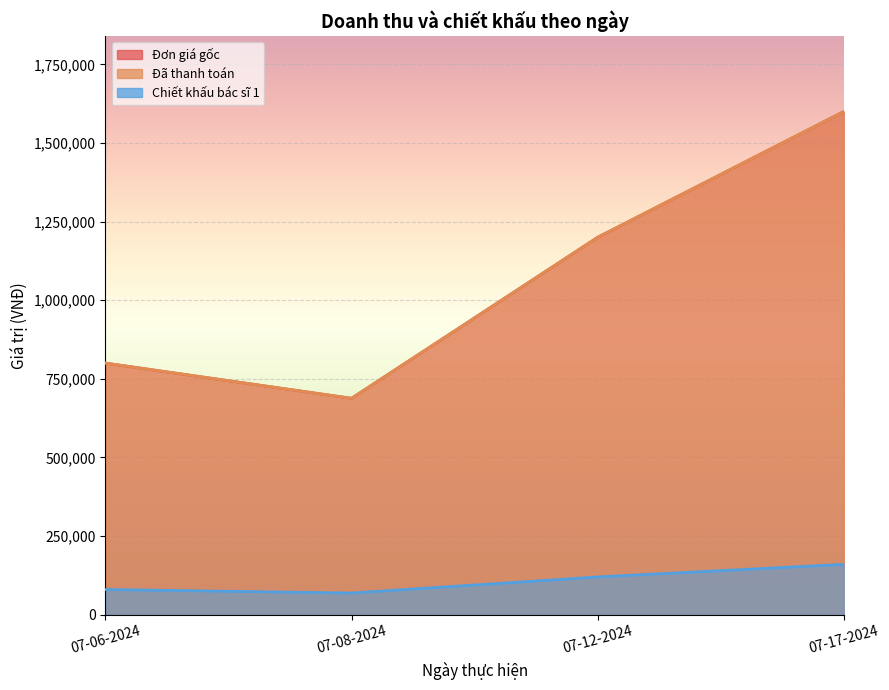

Between 07-08-2024 and 07-12-2024, which series saw the biggest shift?

Đơn giá gốc